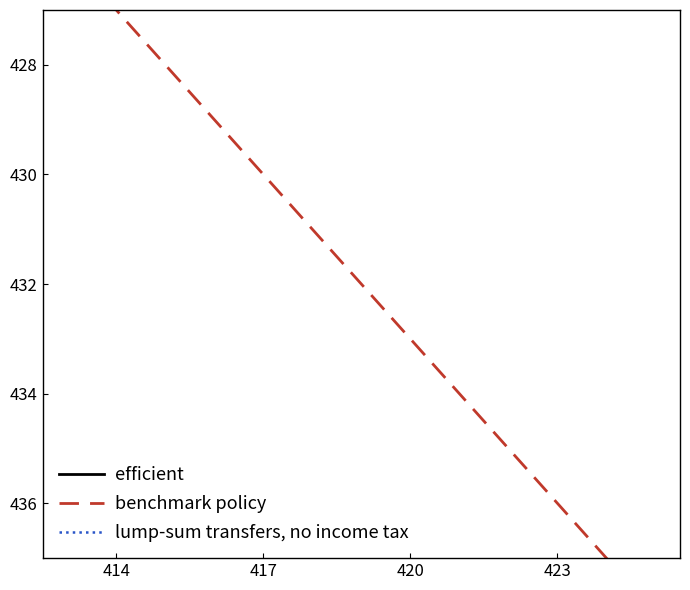

True or false: lump-sum transfers, no income tax and benchmark policy intersect in this chart.

False